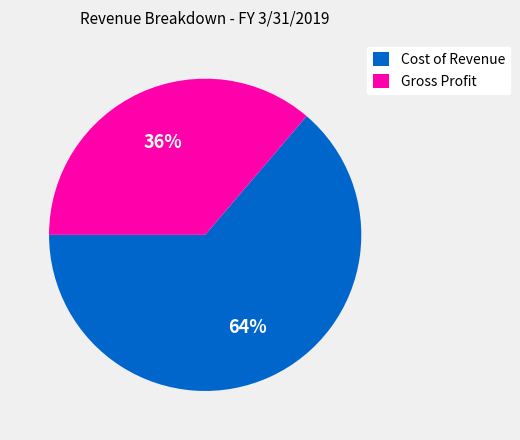

The Gross Profit slice represents 43% of the pie. True or false?

False